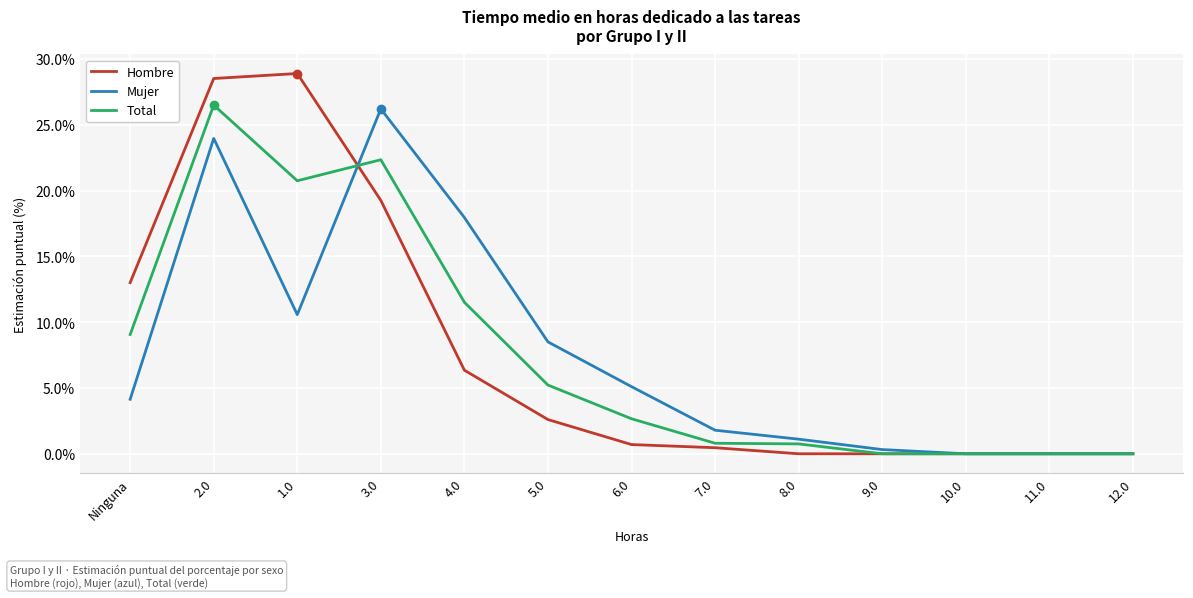

Does the chart have visible grid lines?

Yes